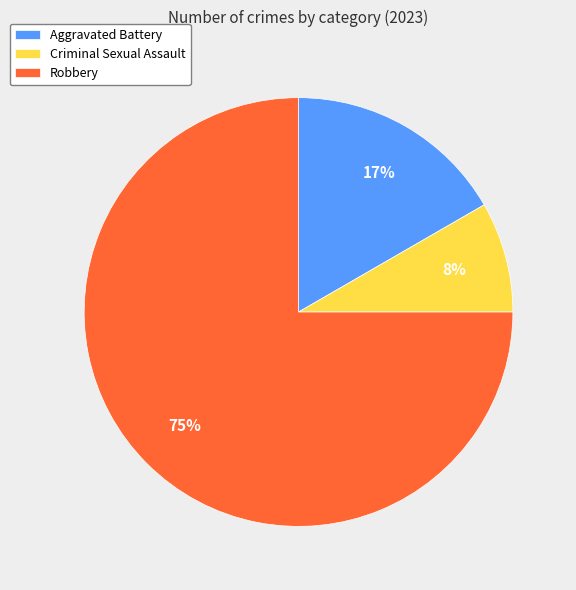

To the nearest percent, what portion does Criminal Sexual Assault represent?

8%